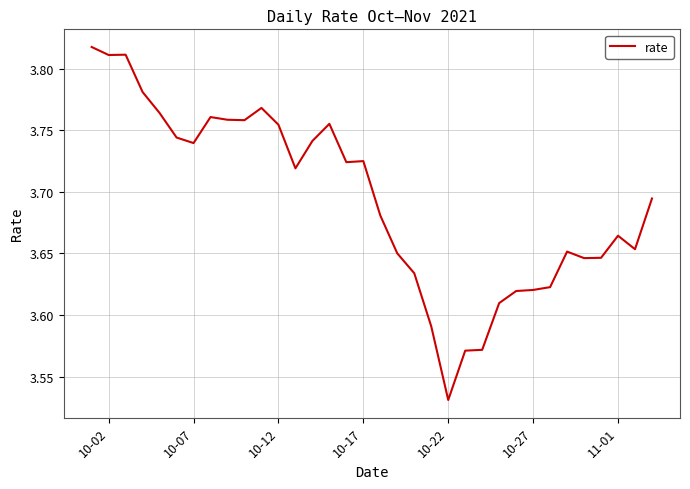

How many lines are shown in the chart?

1